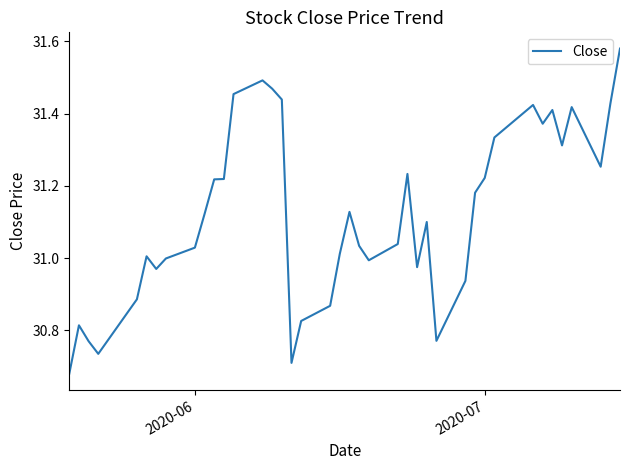

What is the difference between the maximum and minimum values?

0.9